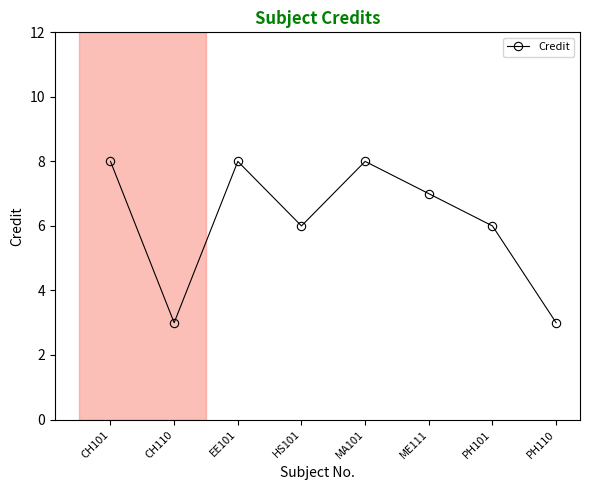

What is the greatest value displayed?

8